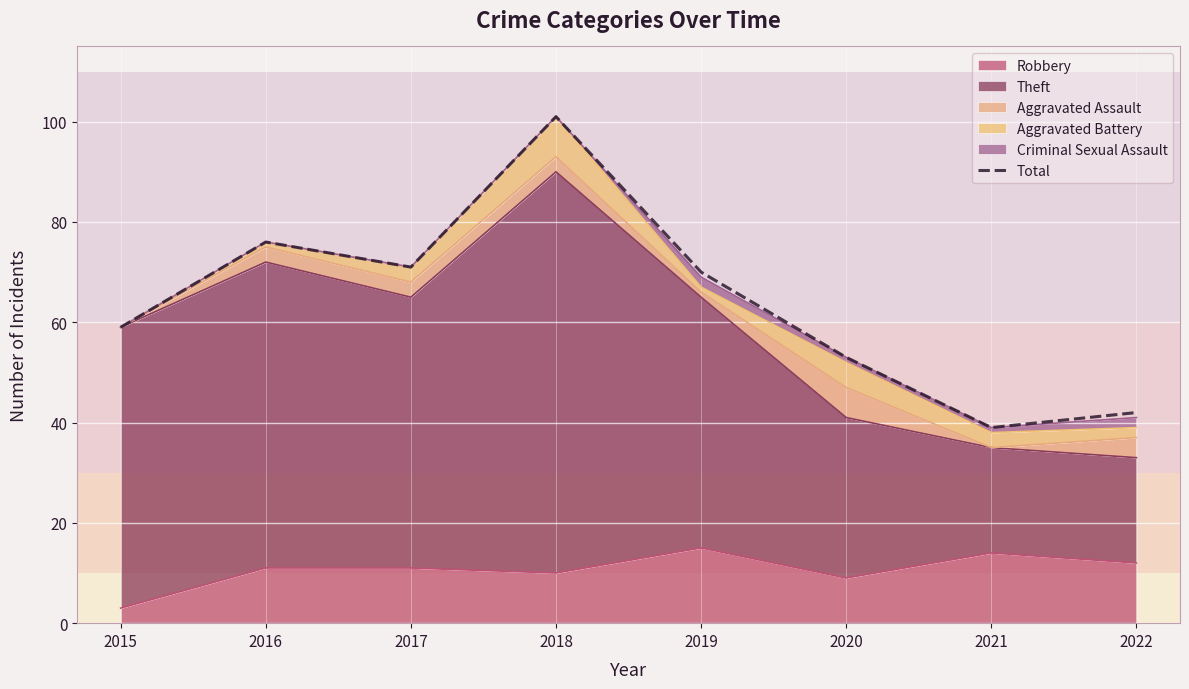

Rank the categories by value from lowest to highest.

2021, 2022, 2020, 2015, 2019, 2017, 2016, 2018